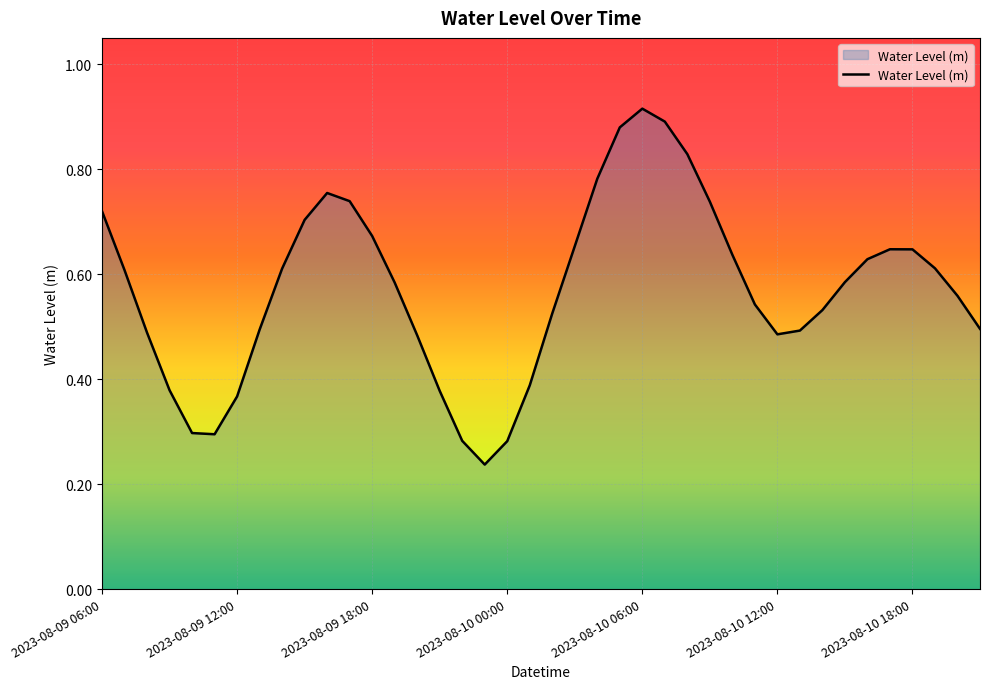

What is the difference between the maximum and minimum values?

0.7